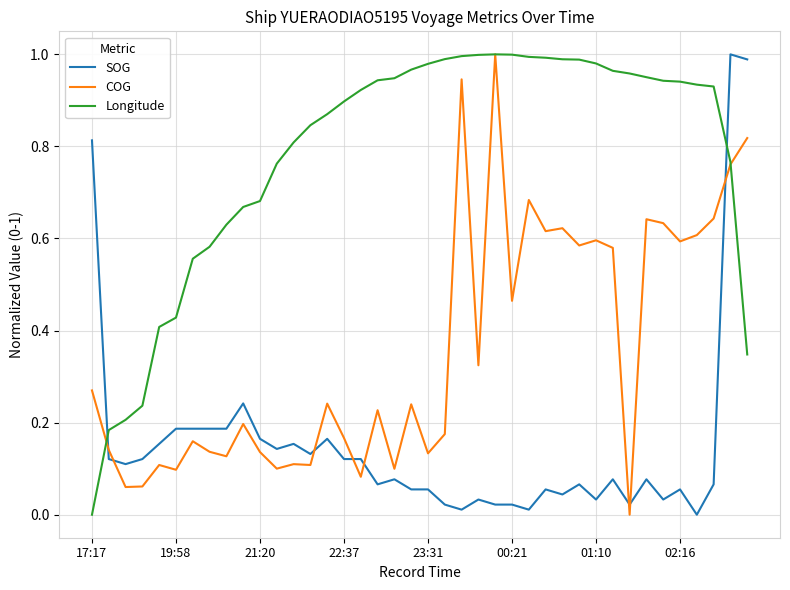

Which series has the largest total across all categories?

Longitude